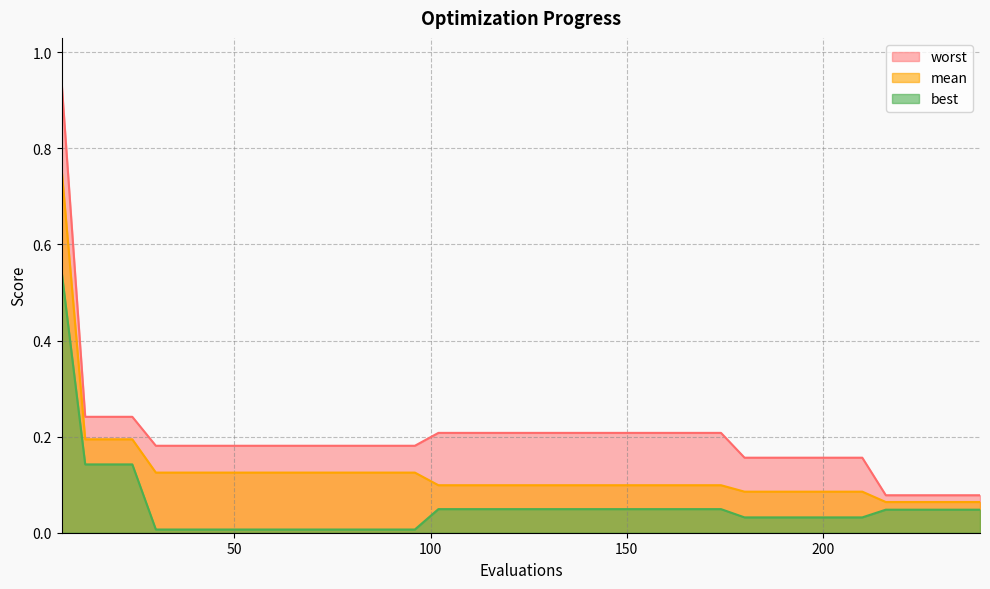

At which category is the sum across all series the highest?

6